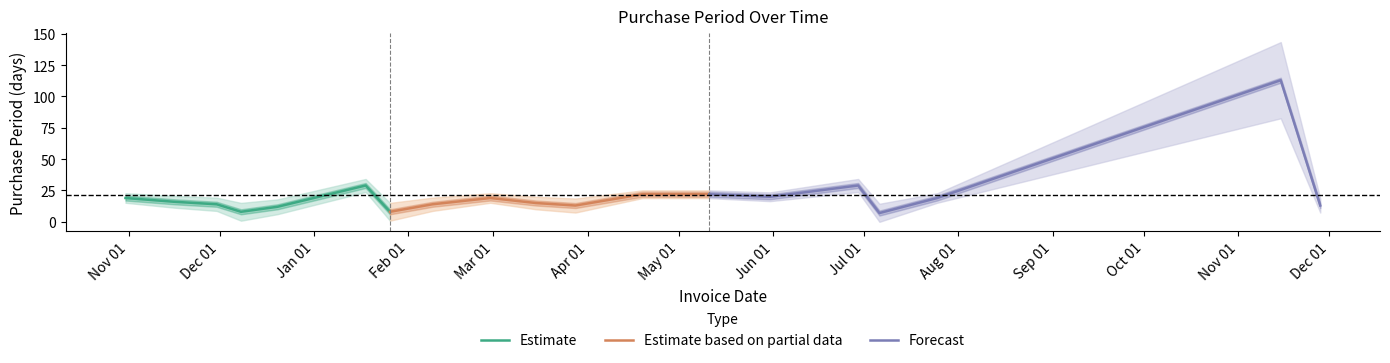

What is the lowest value of the Estimate series?

8